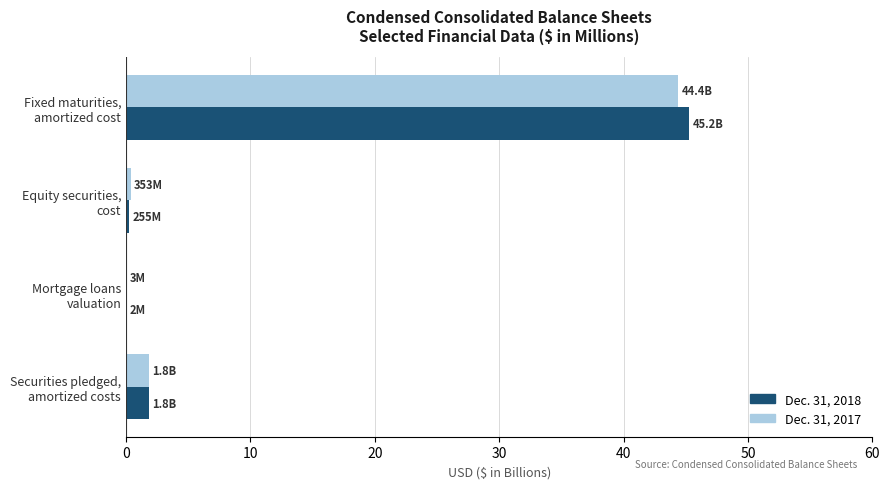

What is the sum of all Dec. 31, 2017 values?

46.5